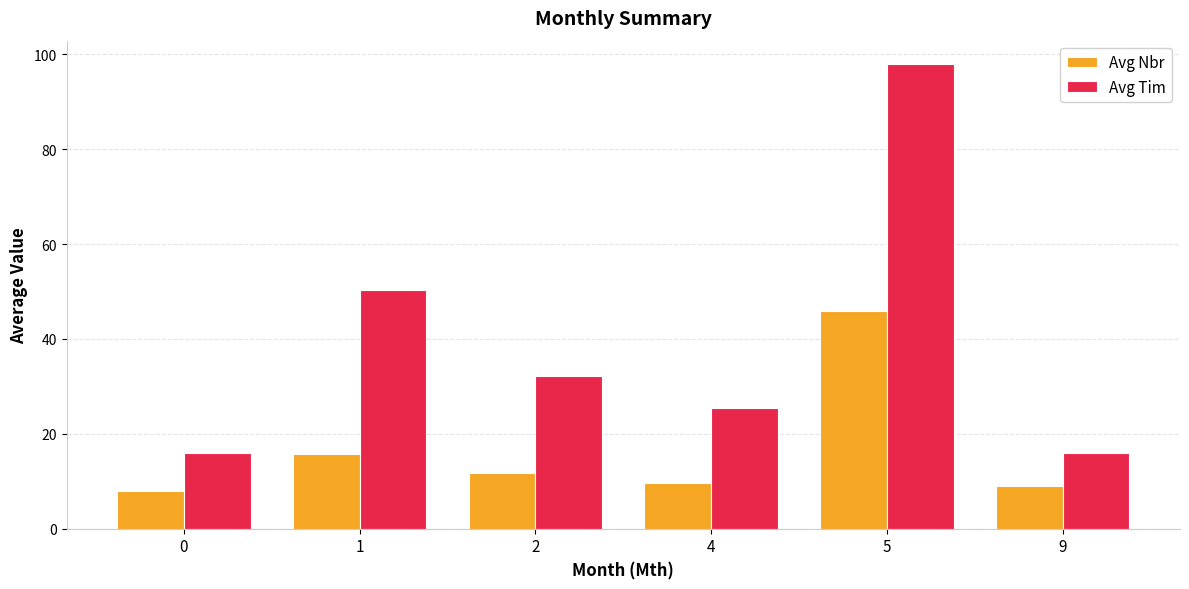

How many bars are there in total?

12